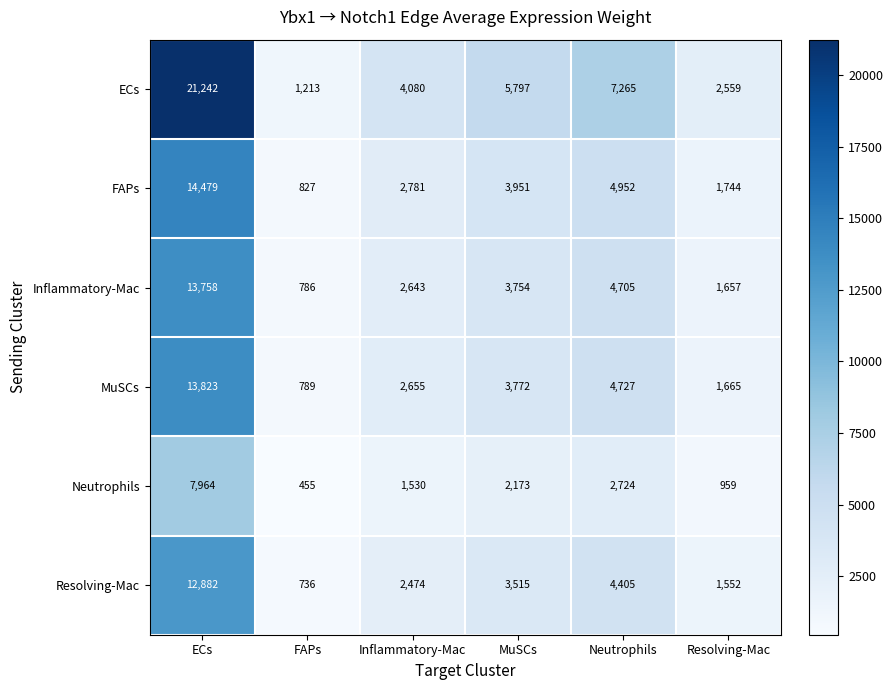

What value does the Inflammatory-Mac series have at MuSCs, to the nearest 50?

3750